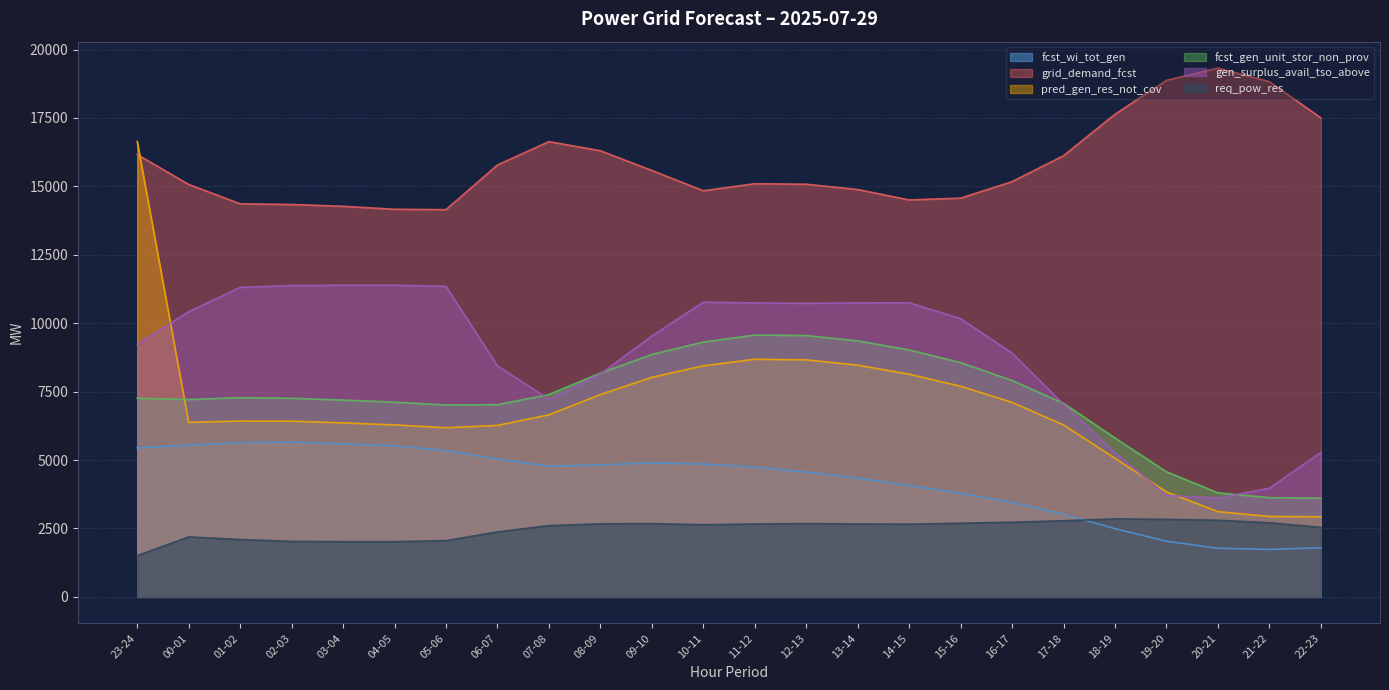

Where does the fcst_wi_tot_gen series first go above 4778?

23-24